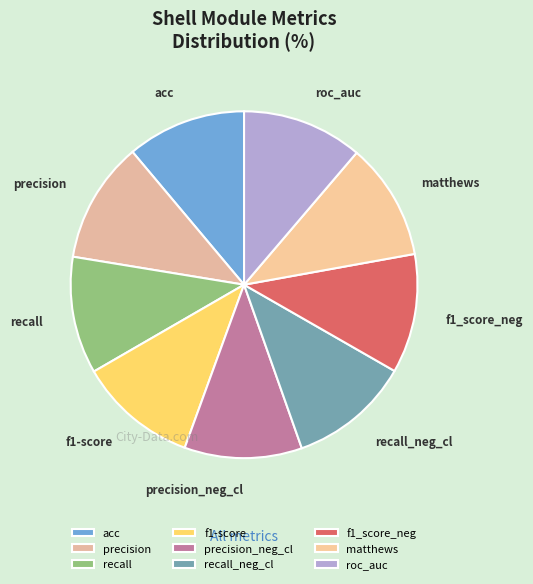

Is it true that f1_score_neg is 1% of the pie?

False